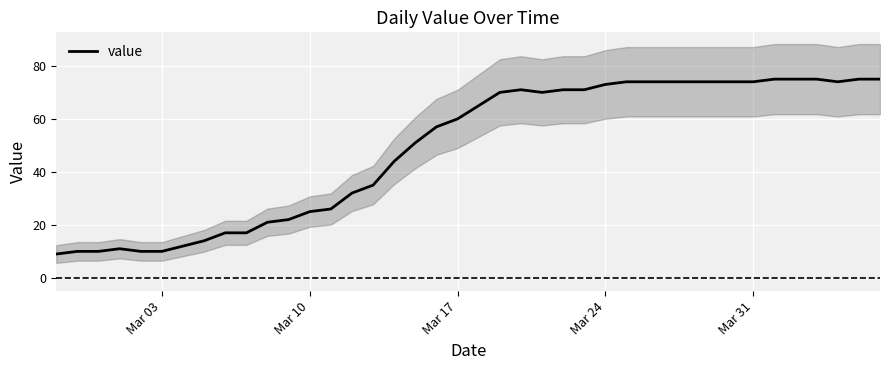

What is the maximum value for value?

75